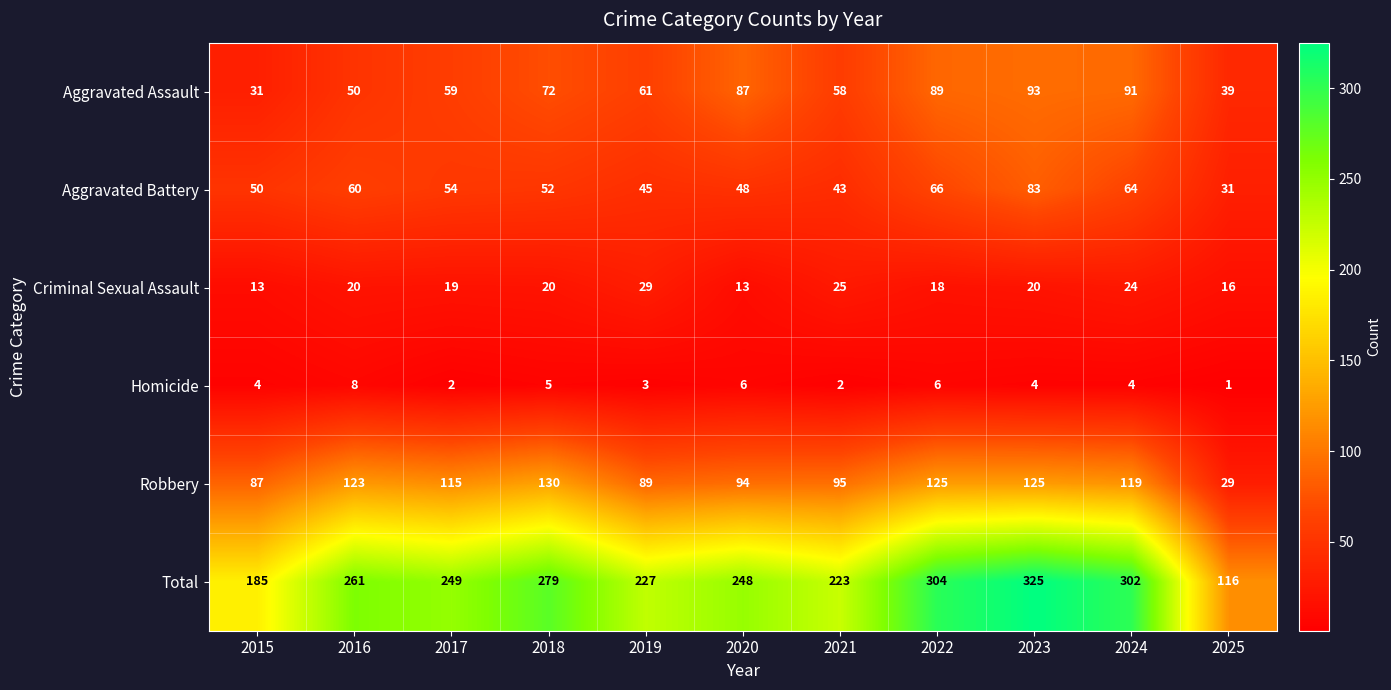

At which label does Total reach its peak?

2023